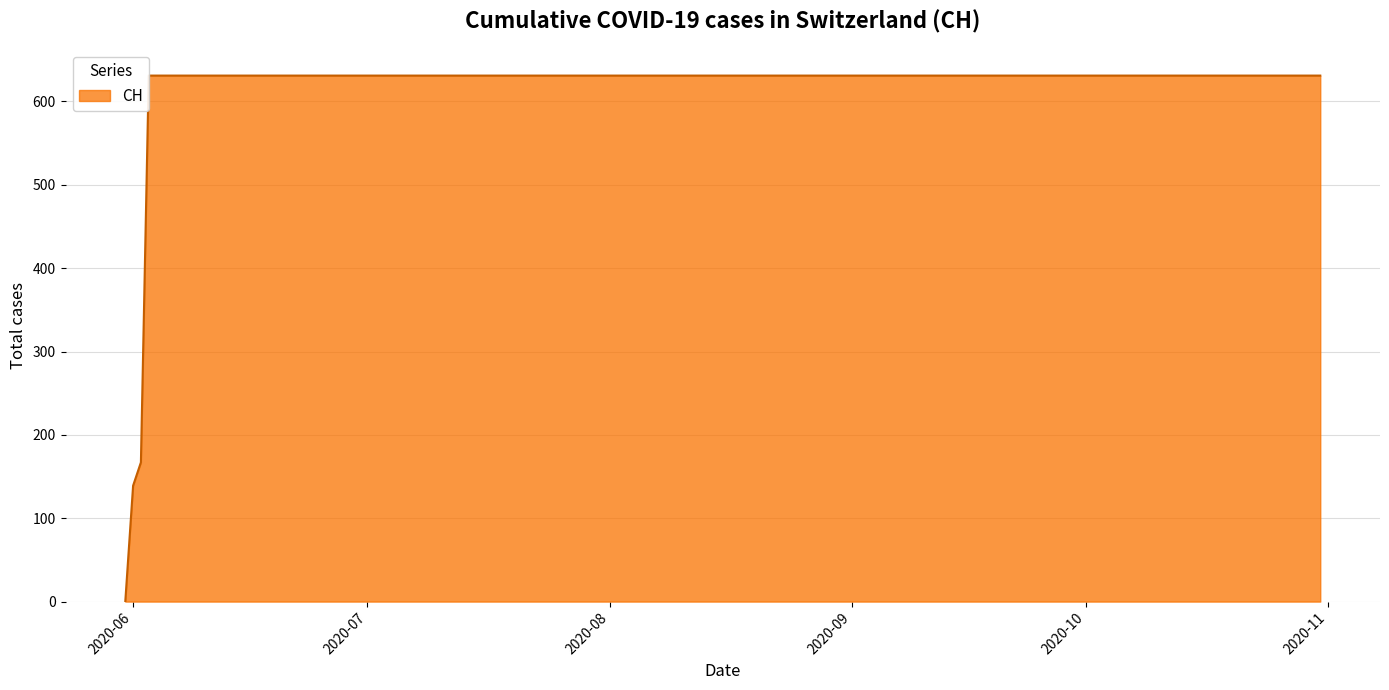

List the labels in order of value, largest first.

2020-06-03, 2020-06-04, 2020-06-10, 2020-06-20, 2020-06-30, 2020-07-09, 2020-07-20, 2020-07-31, 2020-08-15, 2020-08-31, 2020-09-15, 2020-09-30, 2020-10-15, 2020-10-31, 2020-06-02, 2020-06-01, 2020-05-31